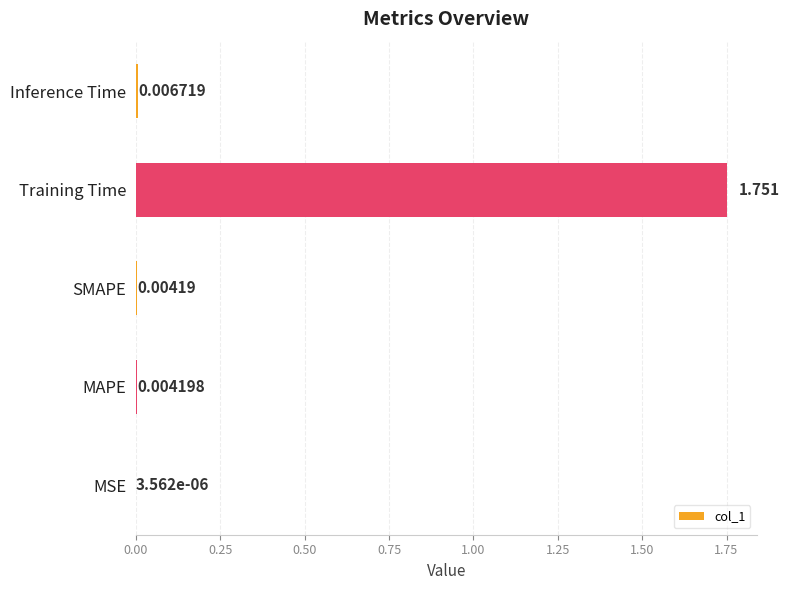

Between MSE and Inference Time, which is larger?

Inference Time